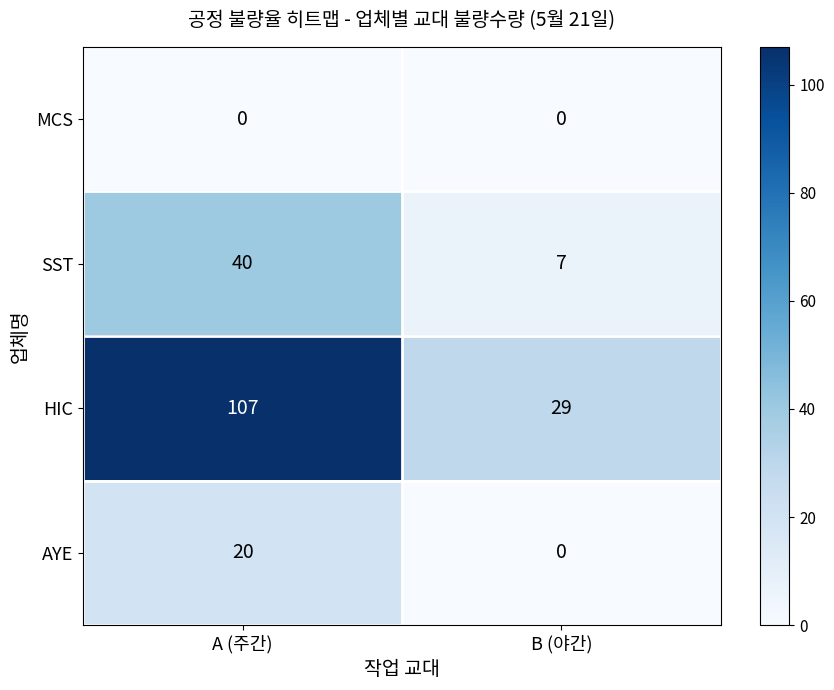

What is the total value across all series at B (야간)?

36